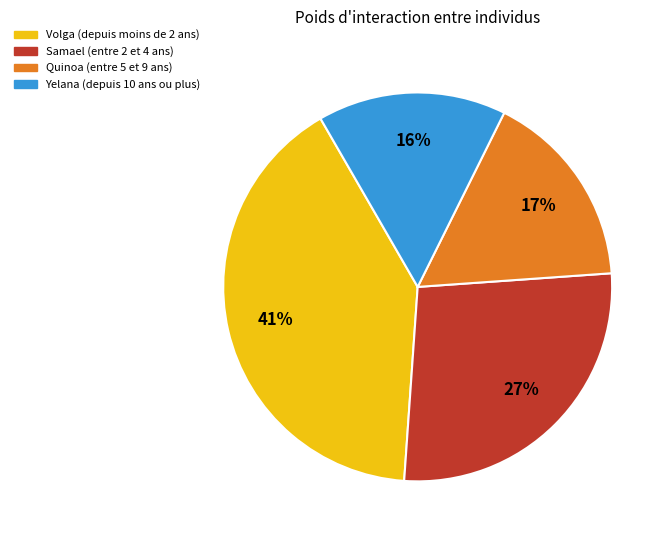

To the nearest percent, what is the average slice percentage?

25%